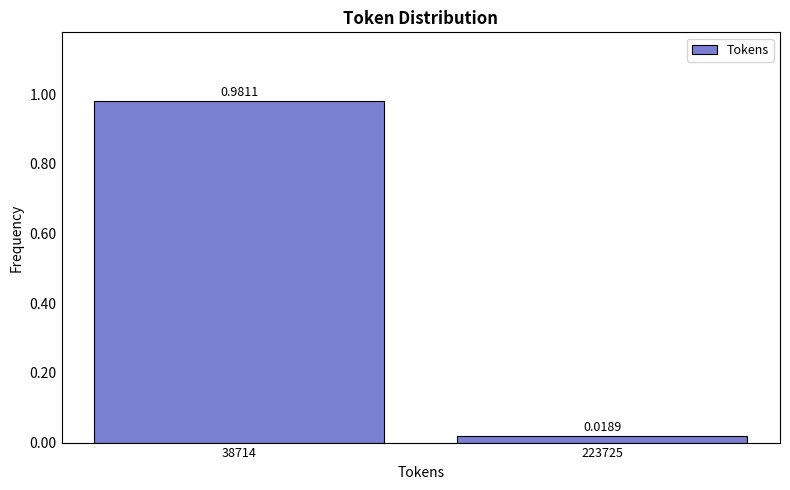

List the labels in order of value, largest first.

38714, 223725